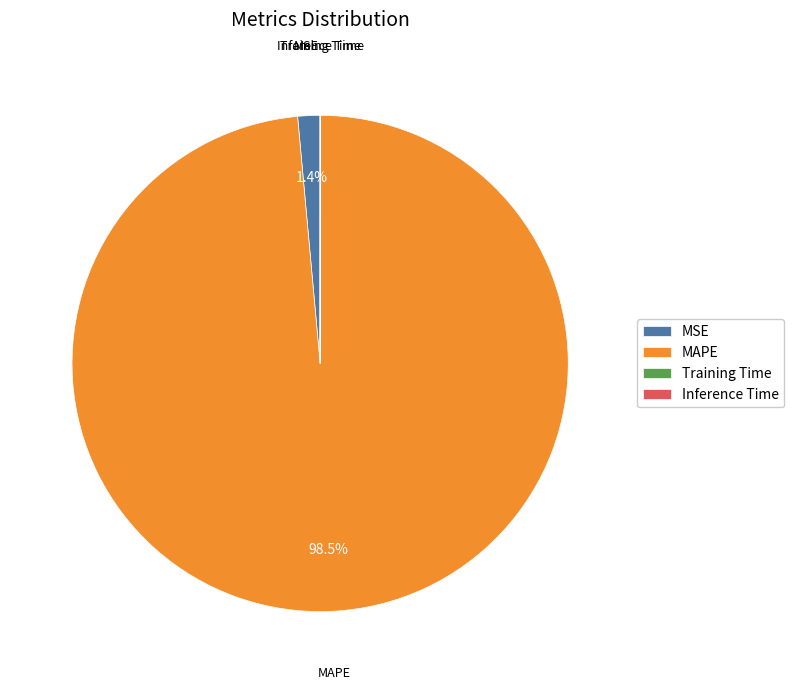

Is it true that MSE is 11% of the pie?

False